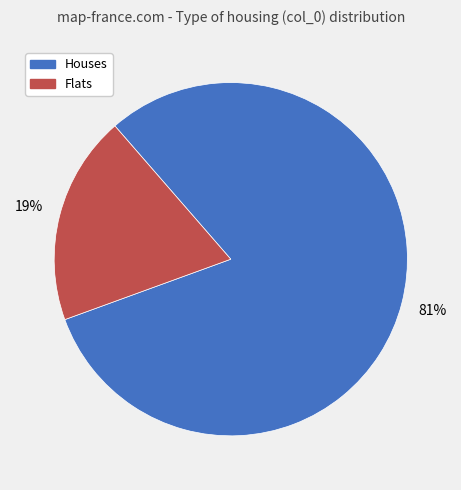

To the nearest percent, what is the average slice percentage?

50%